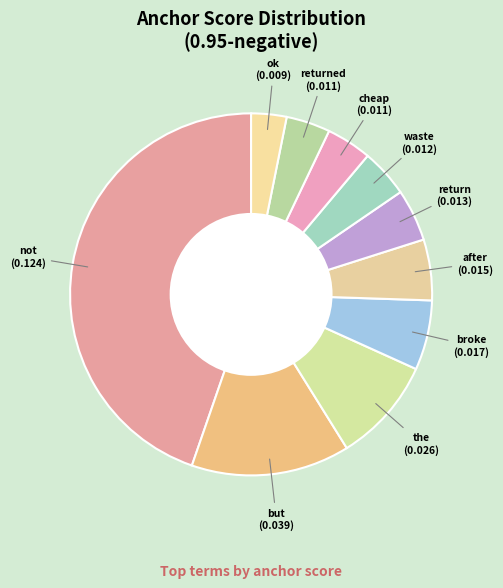

Which slice is the largest?

not